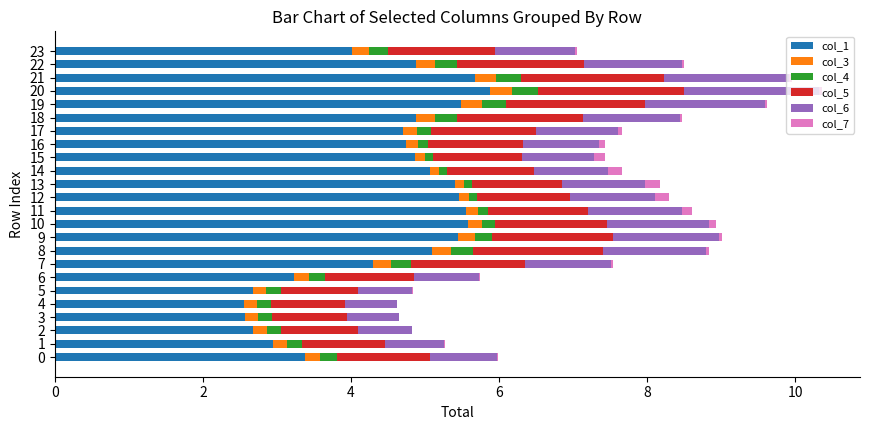

True or false: col_1 has a value of 3.7 at 12.

False